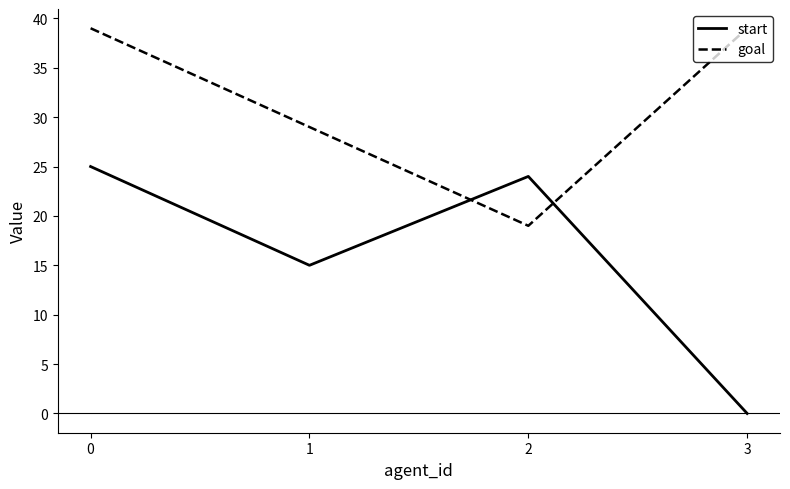

Reading left to right, list all the values displayed in this chart.

start: 0=25	1=15	2=24	3=0
goal: 0=39	1=29	2=19	3=39